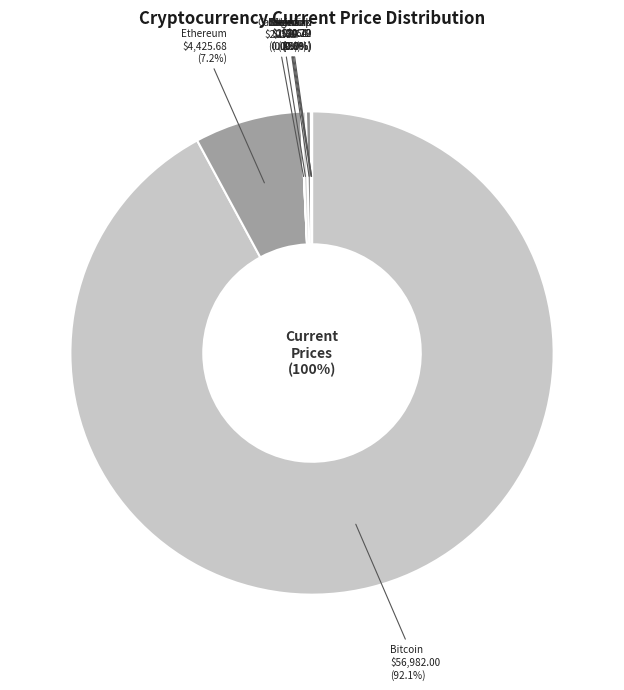

What percentage is the btc slice, to the nearest percent?

92%